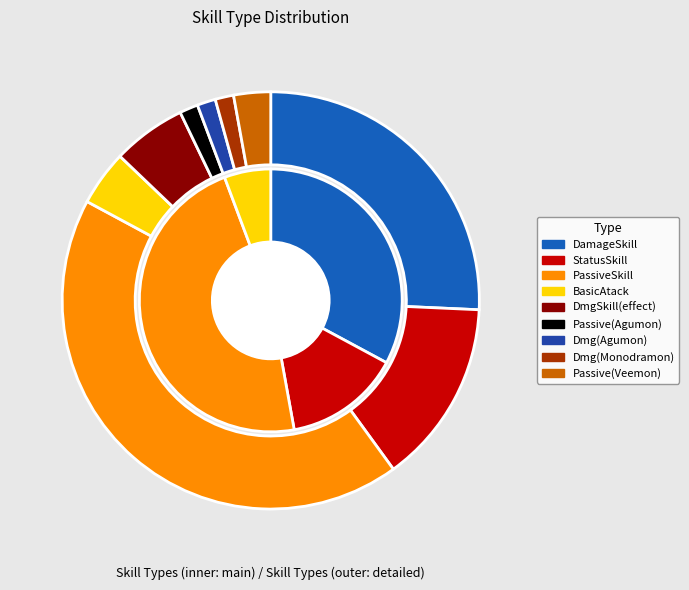

Is there any slice that represents more than half of the pie?

No